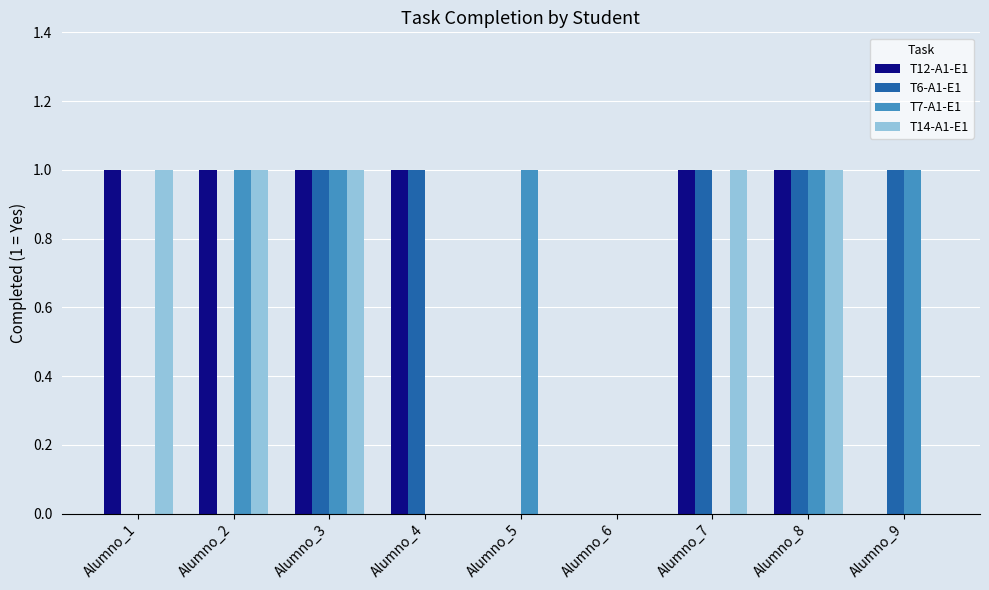

Is the value of T14-A1-E1 at Alumno_8 greater than the value of T12-A1-E1 at Alumno_9?

Yes